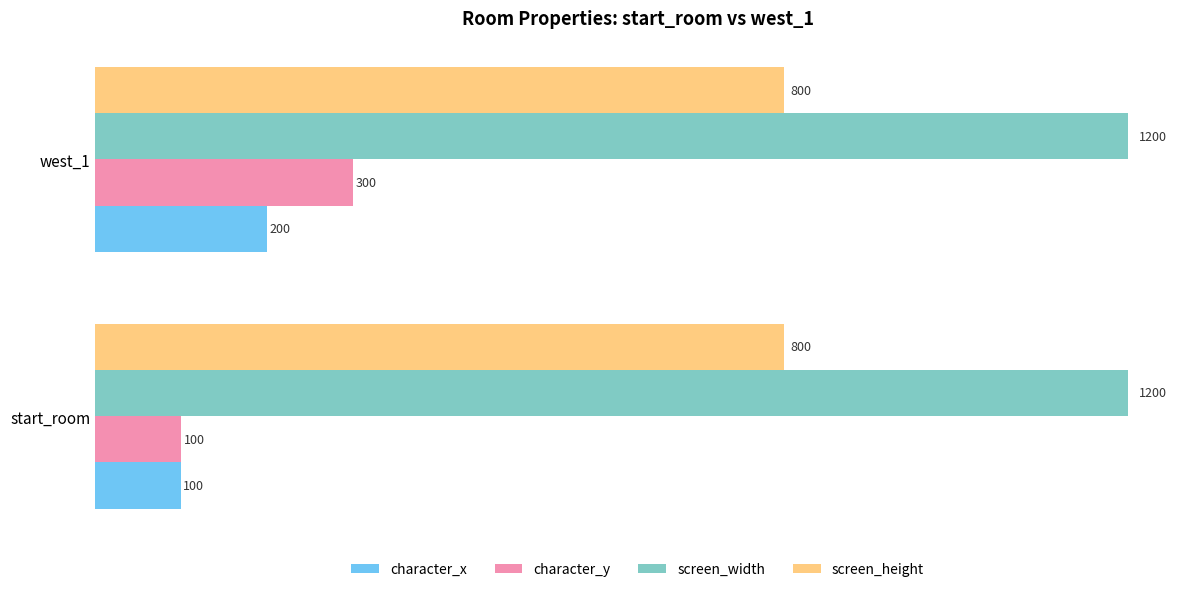

What is the difference between the maximum and minimum values in the character_y series?

200